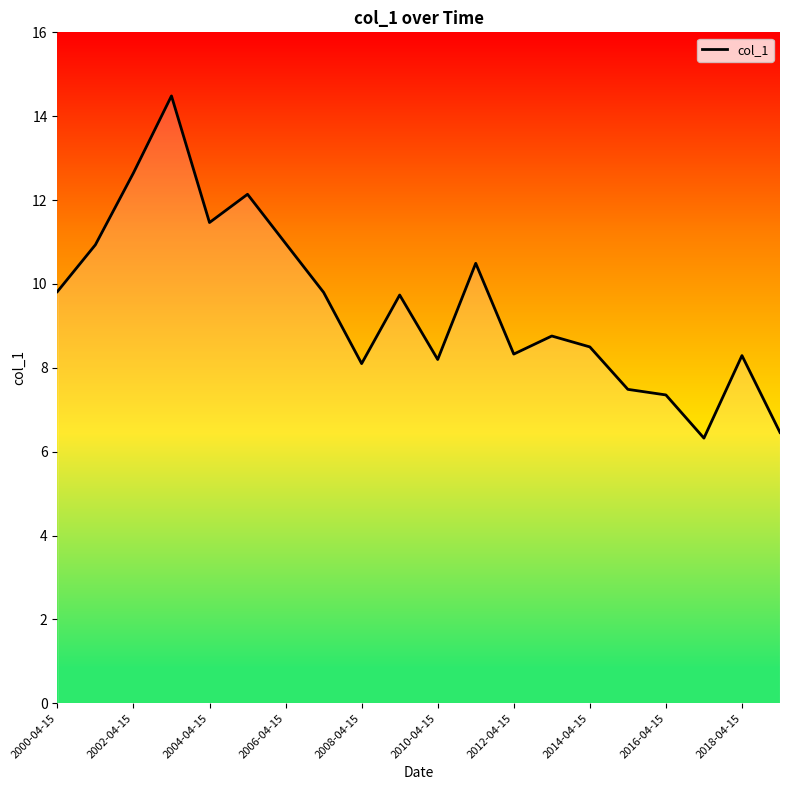

What is the minimum value shown in the chart?

6.3